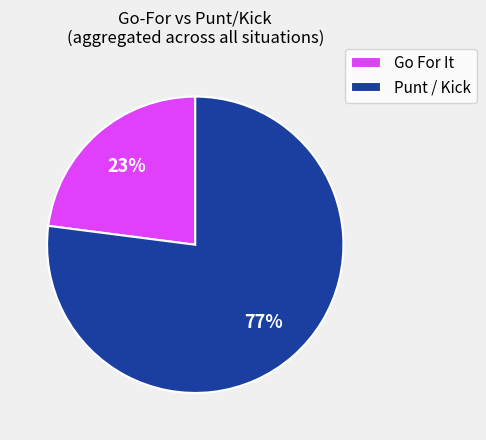

Approximately how many times larger is the value at Go For It compared to Punt / Kick?

0.3